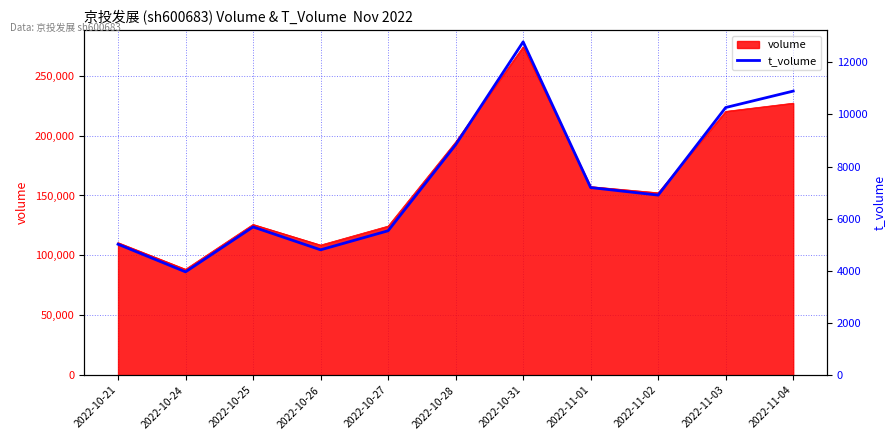

At which label is the value closest to 8370?

2022-10-28